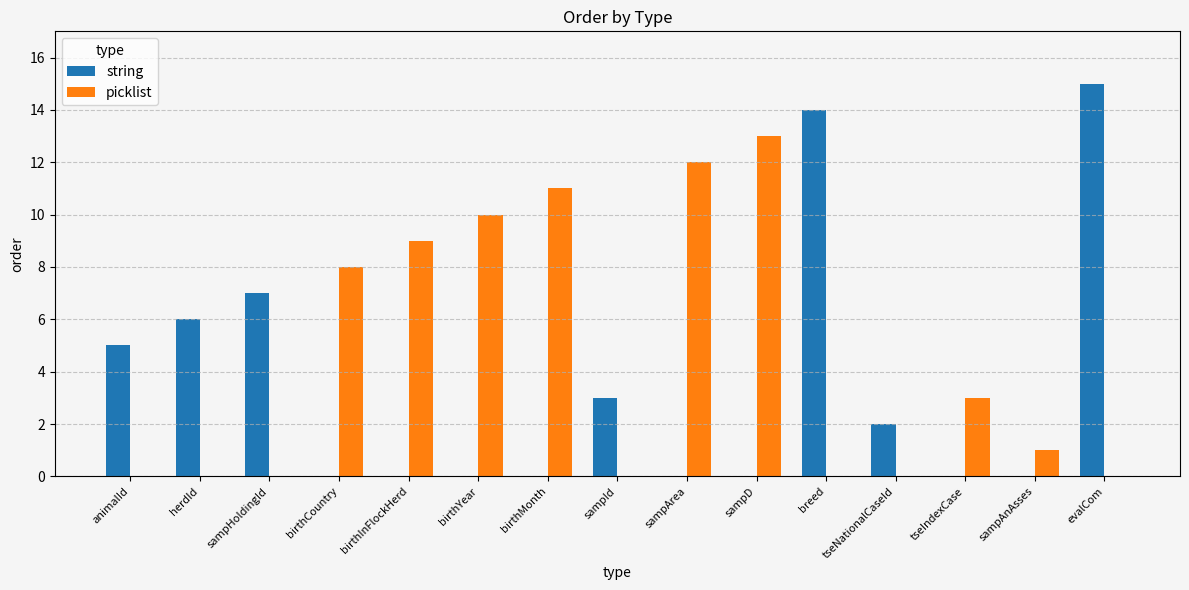

What is the sum of the string values at animalId and herdId?

11